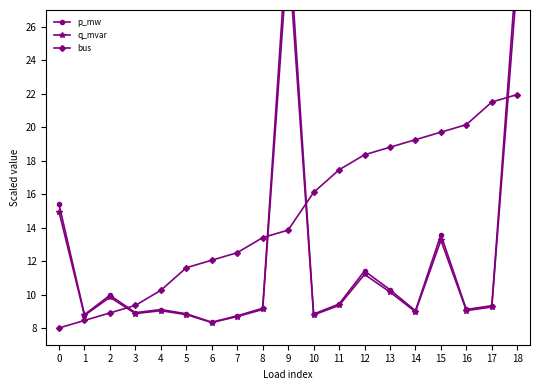

What is the total value across all series at 7?

29.9